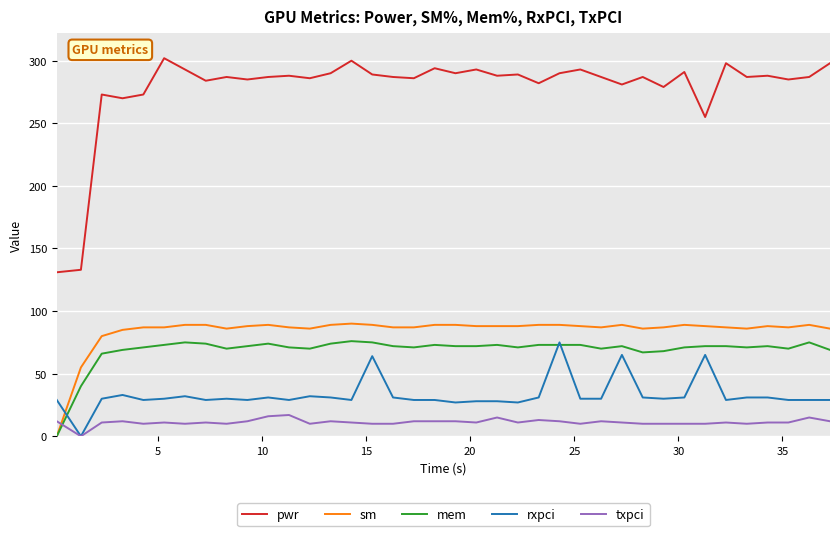

Which series has the largest range (max minus min)?

pwr